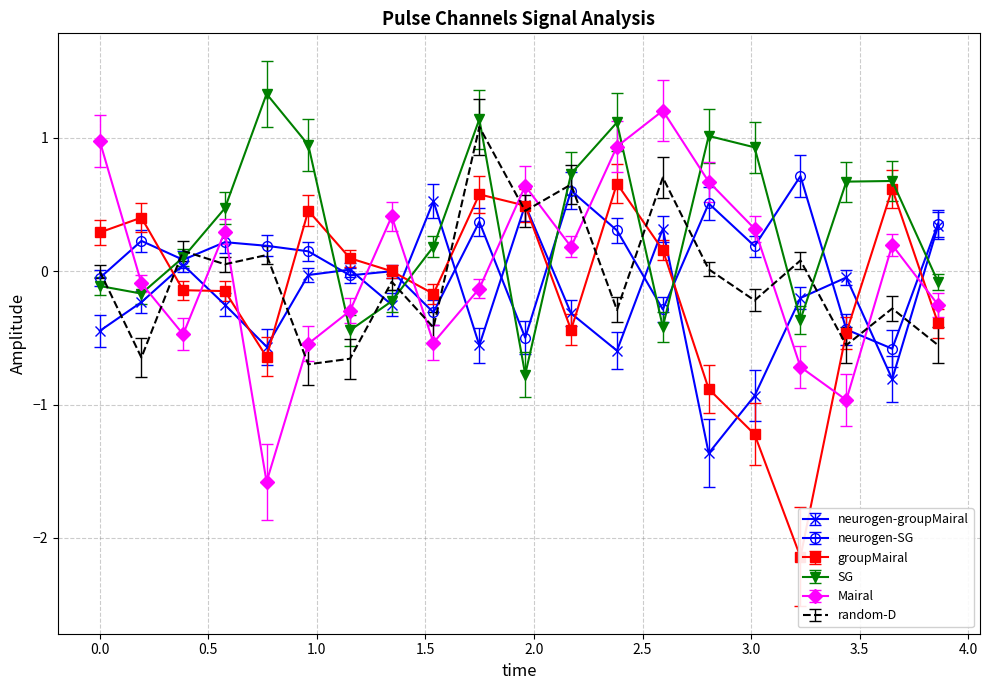

What is the minimum value for SG?

-0.8